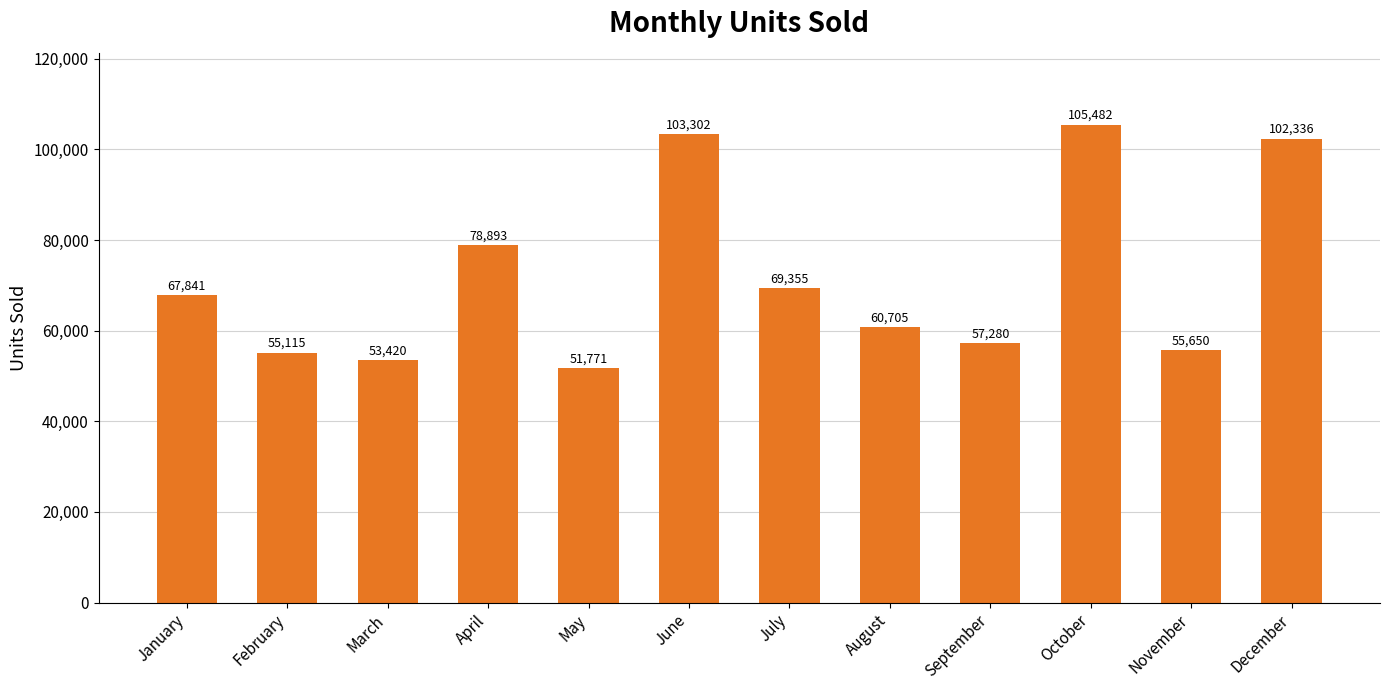

How many data points are less than 67841?

6